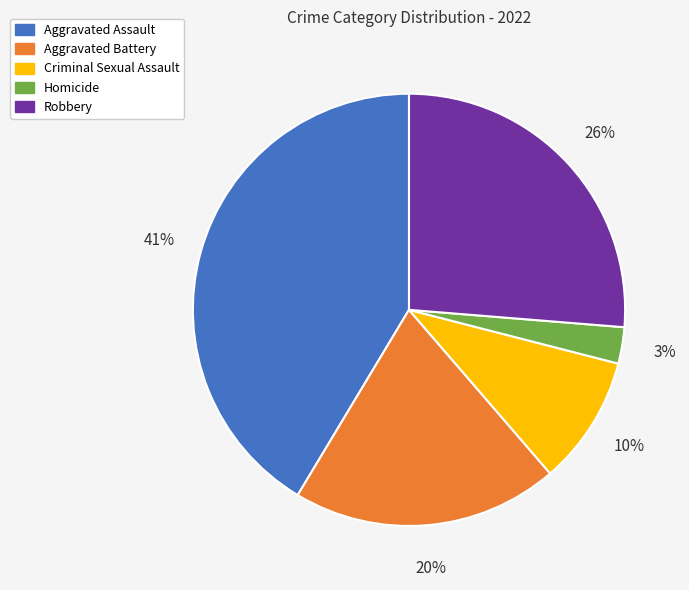

The Robbery slice represents 33% of the pie. True or false?

False